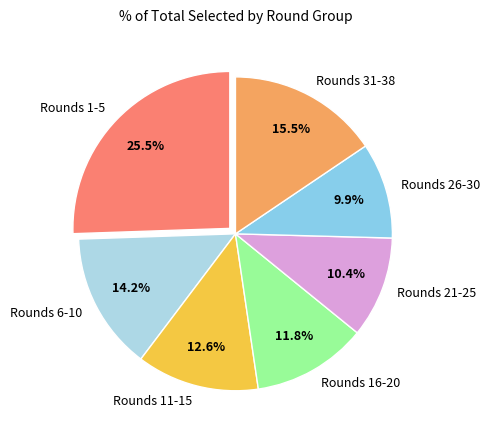

How many segments does this pie chart have?

7